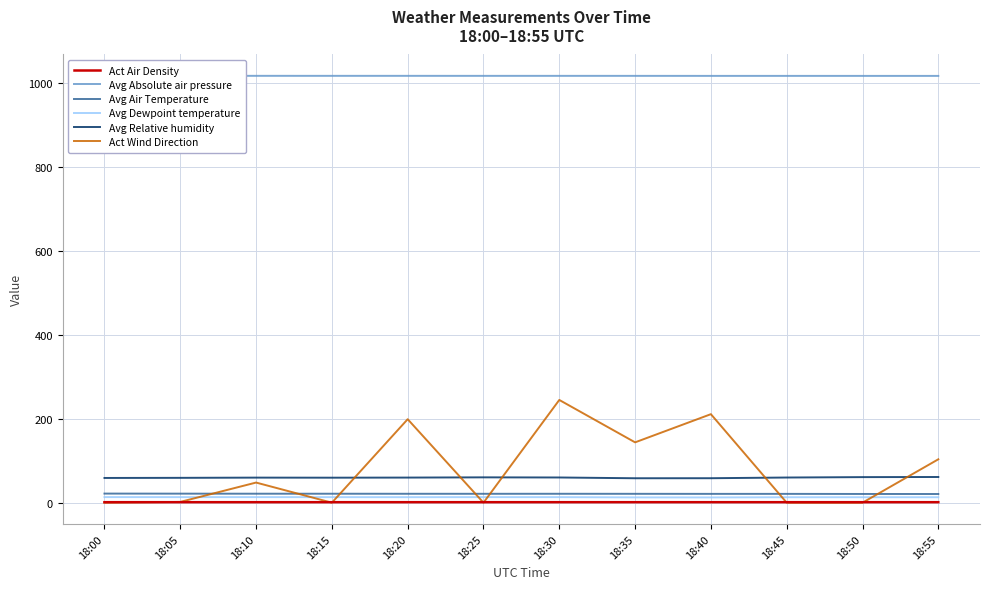

What is the maximum value shown in the chart?

1017.6